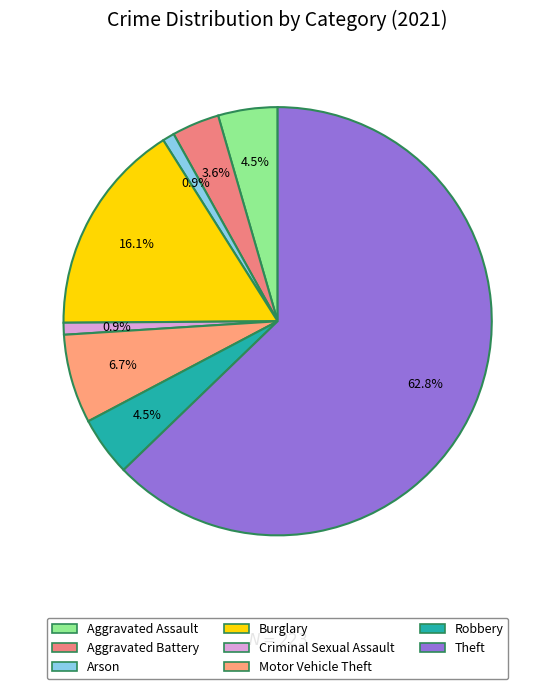

How many slices are in this pie chart?

8